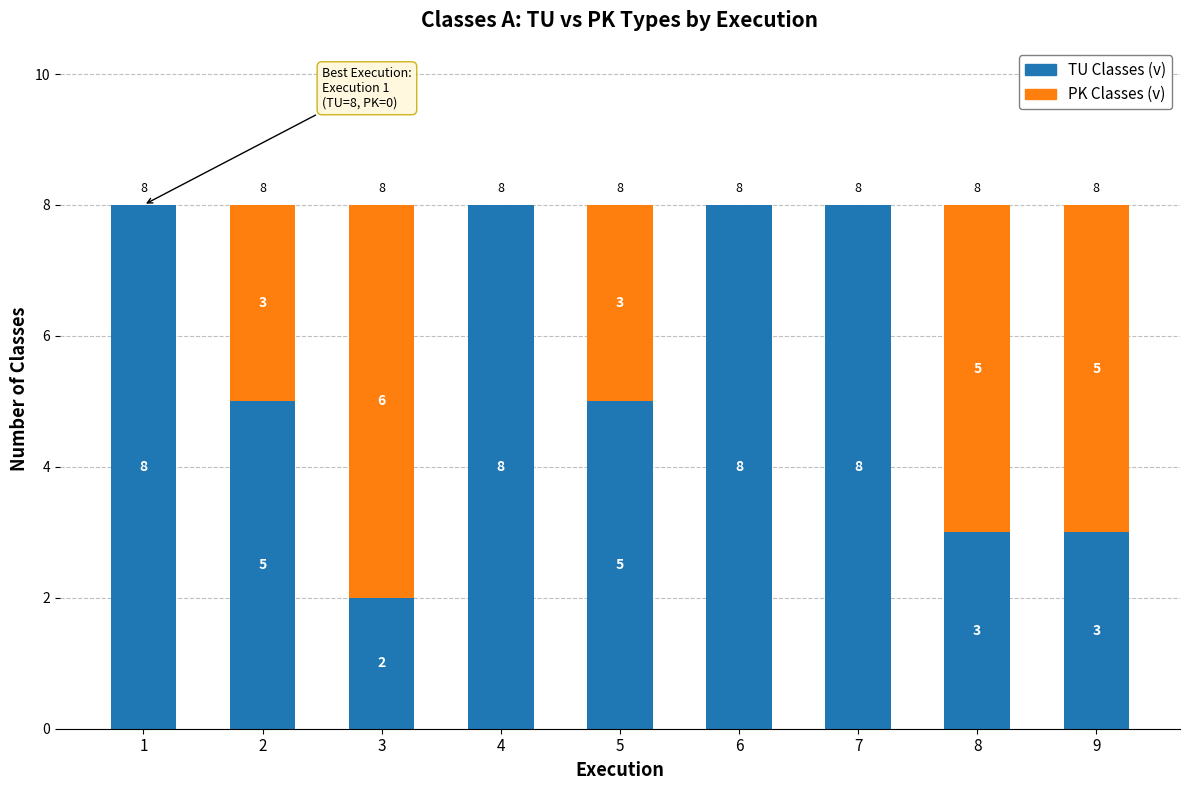

What is the total value across all series at 6?

8